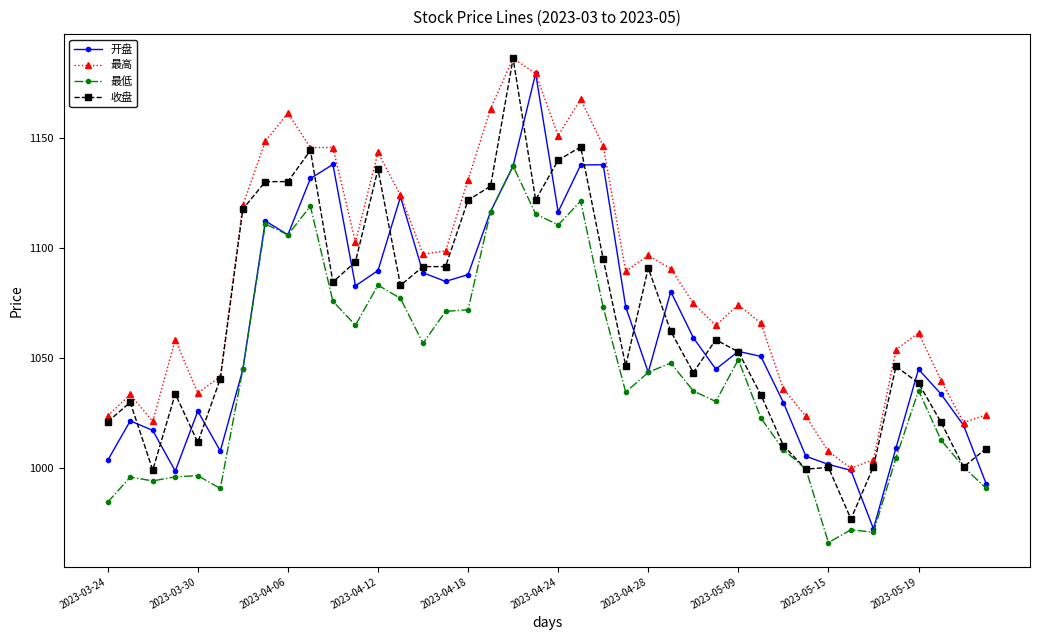

Which series has the largest total across all categories?

最高